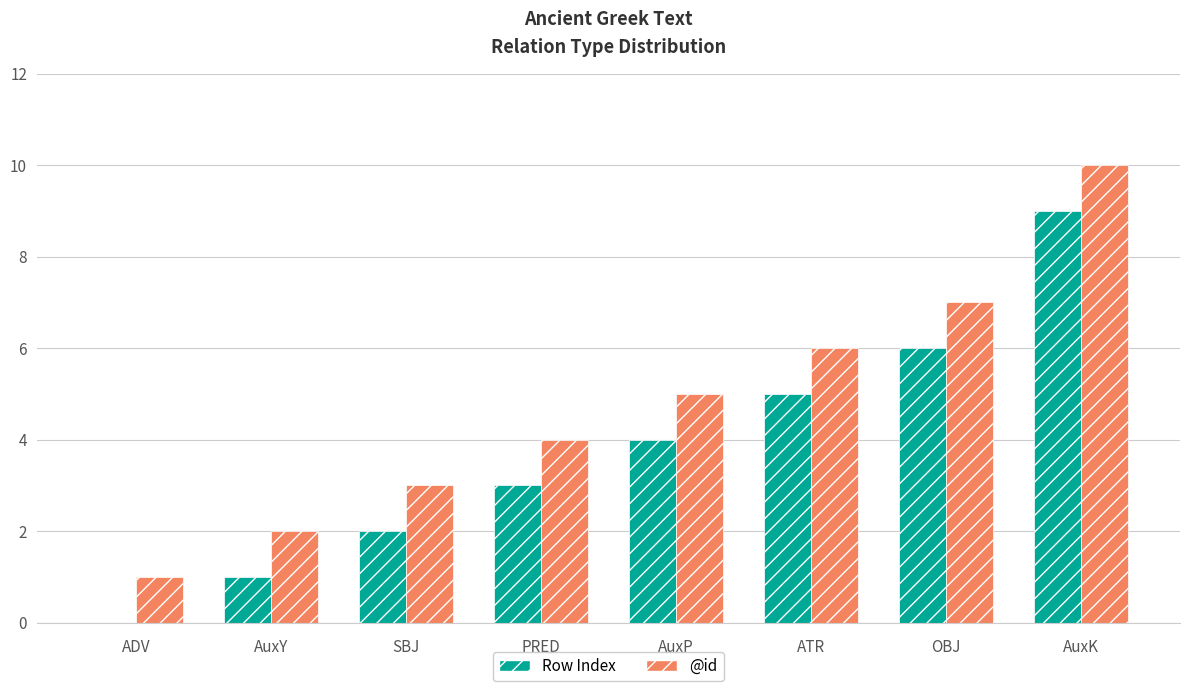

Read the @id value at ADV.

1